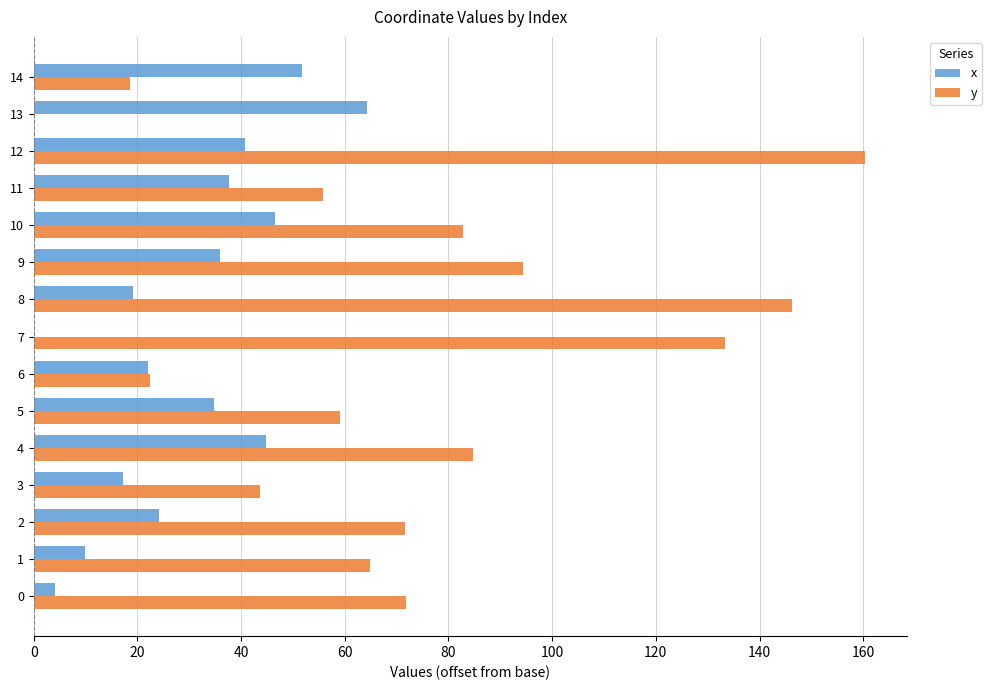

What is the sum of all y values?

1109.8